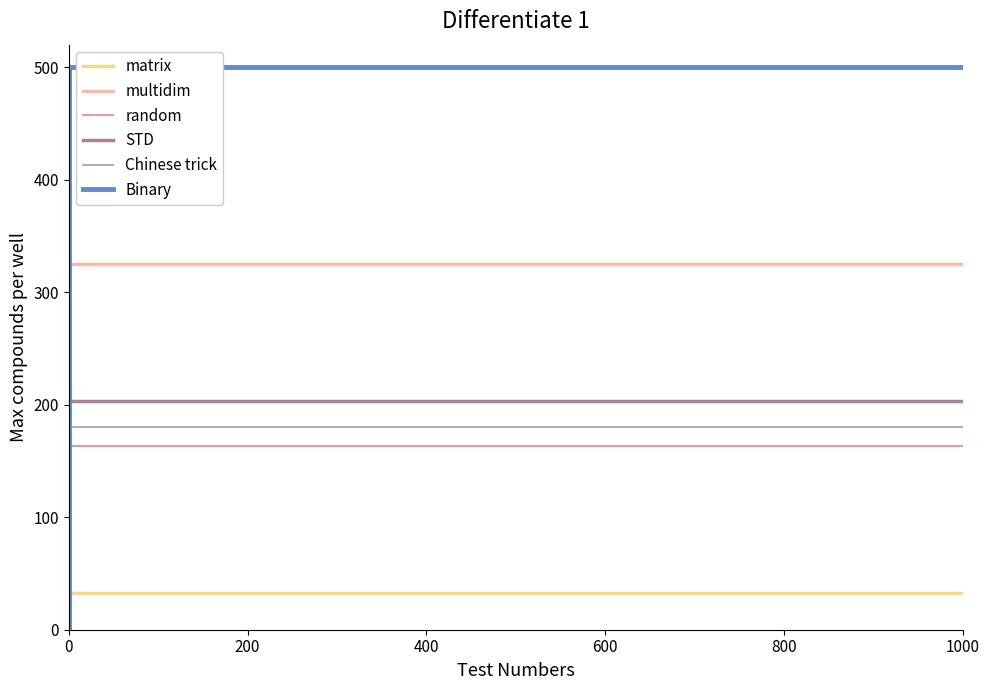

How many lines are shown in the chart?

6